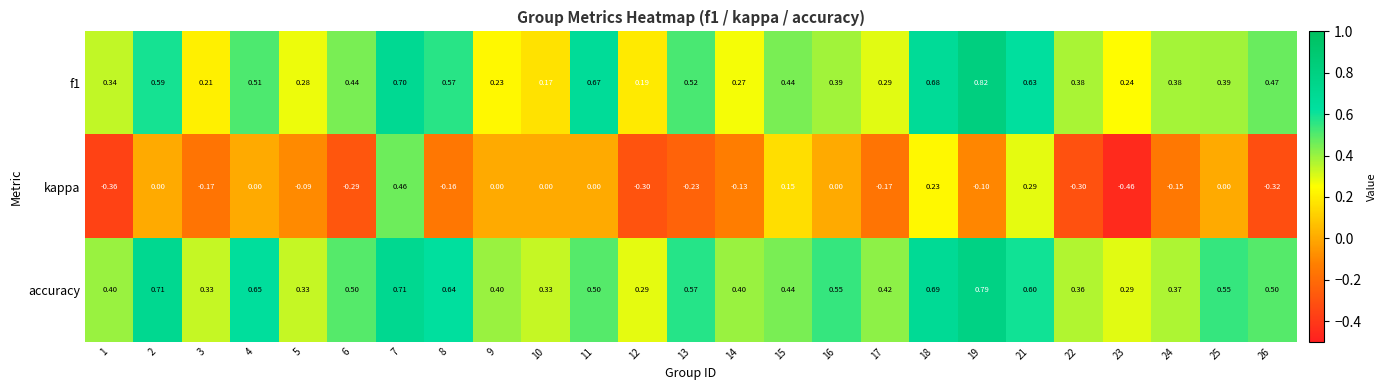

Which series changed the most between 13 and 21?

kappa